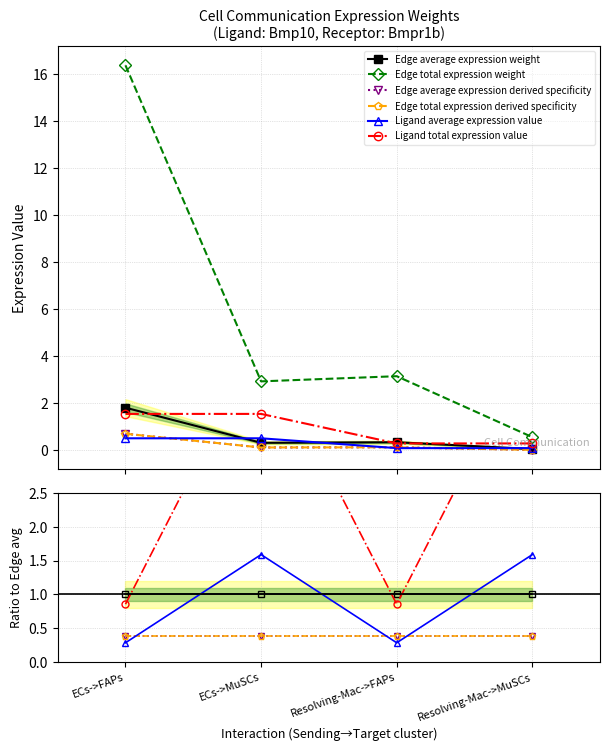

Which has a higher value, ECs->FAPs or ECs->MuSCs?

ECs->FAPs